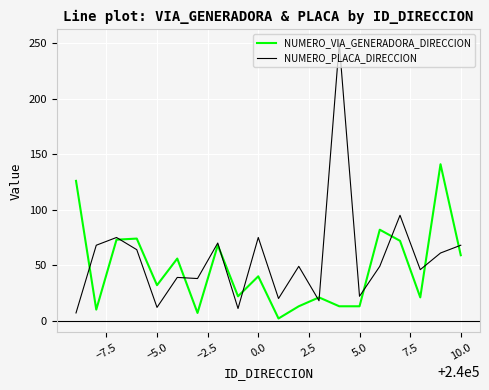

What is the maximum value shown in the chart?

250